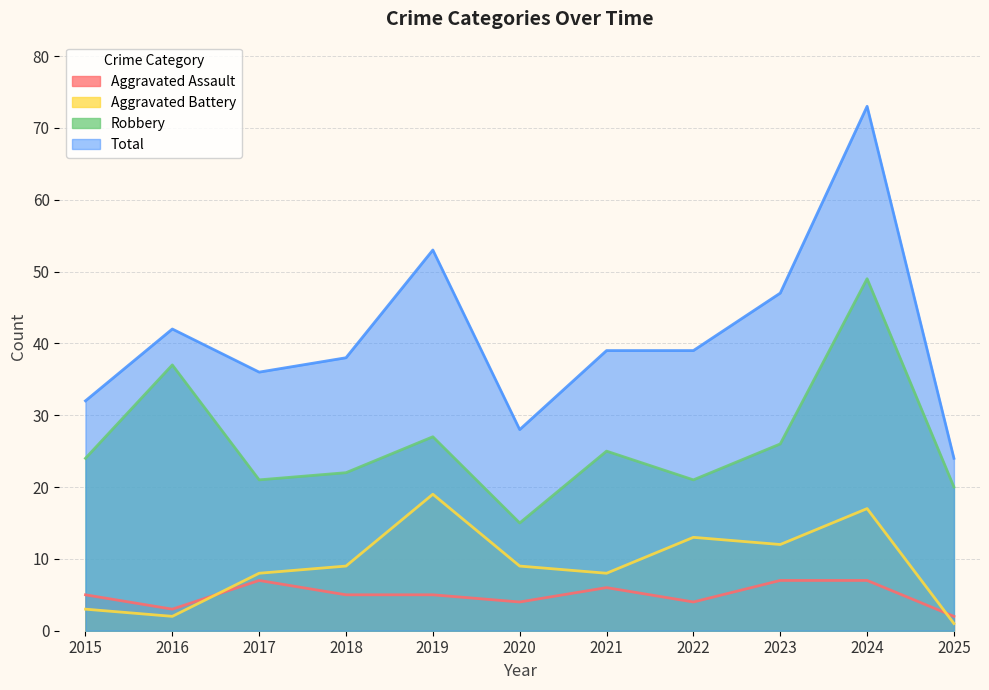

At which label does Aggravated Battery first exceed 9?

2019